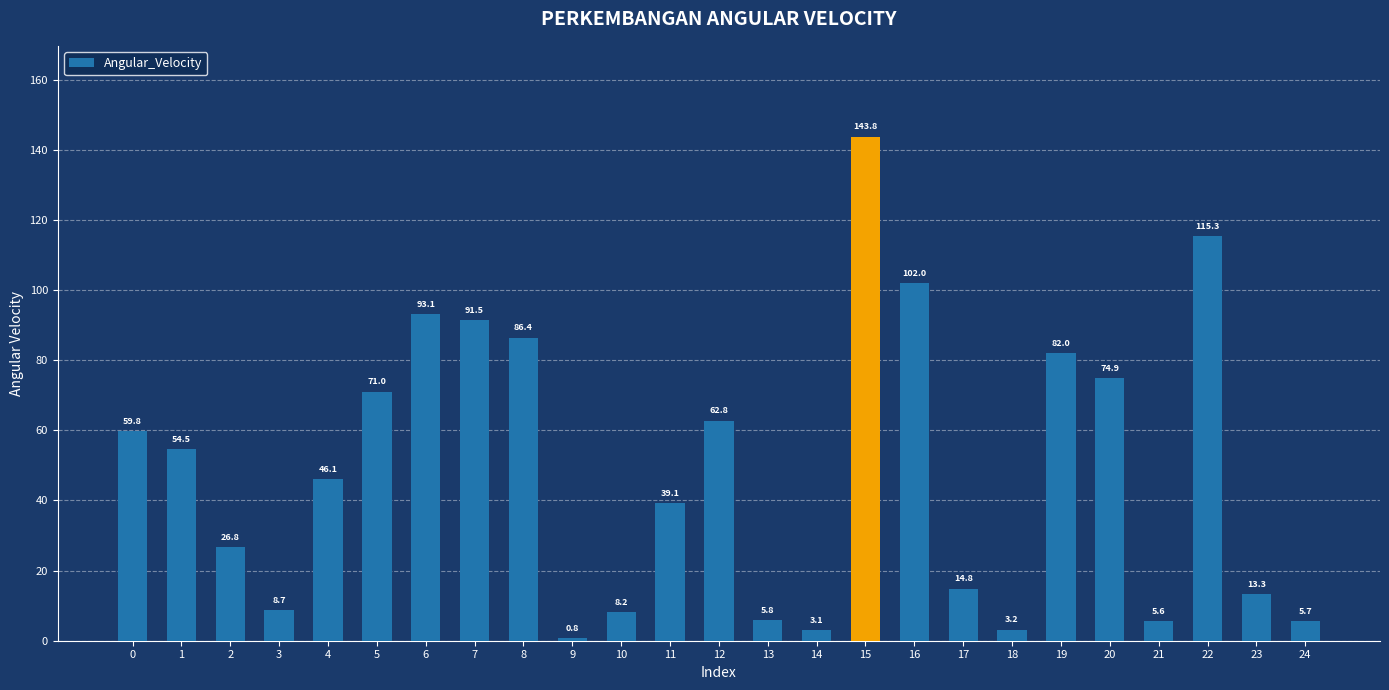

True or false: the data shows 62.8 at 12.

True